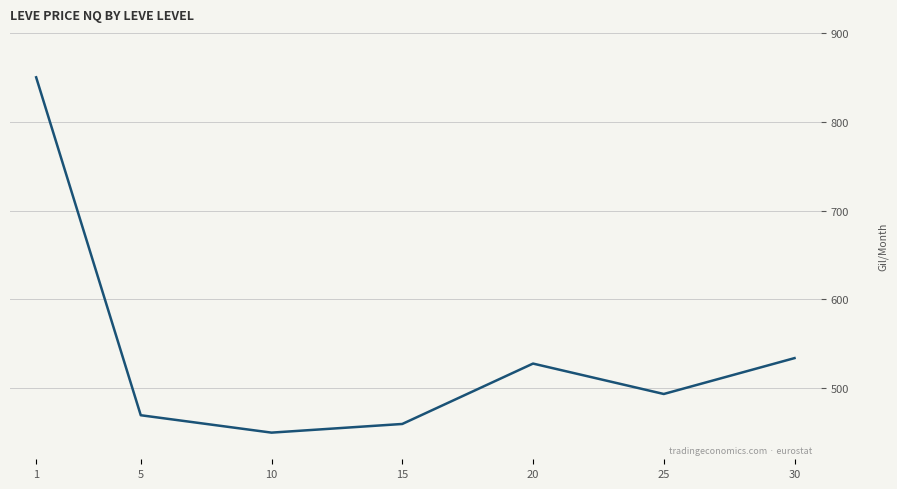

How many lines are shown in the chart?

1